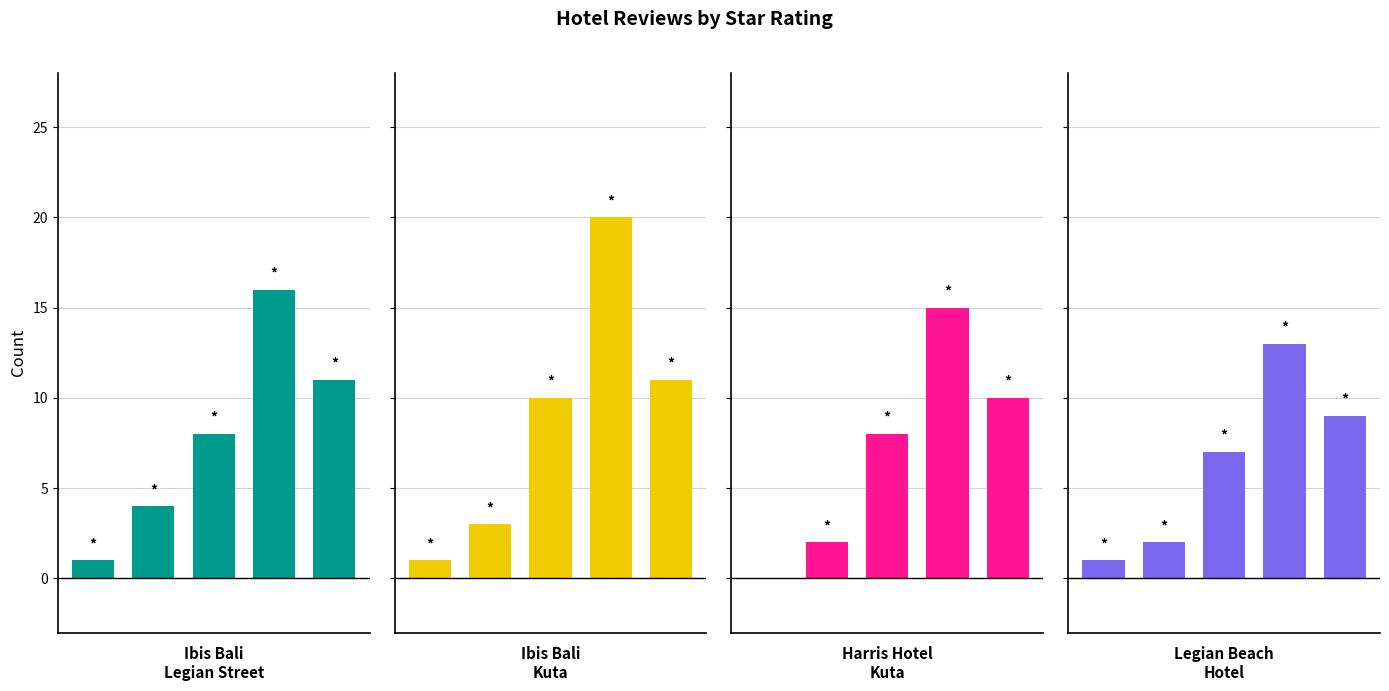

At how many categories does at least one series exceed 9?

3